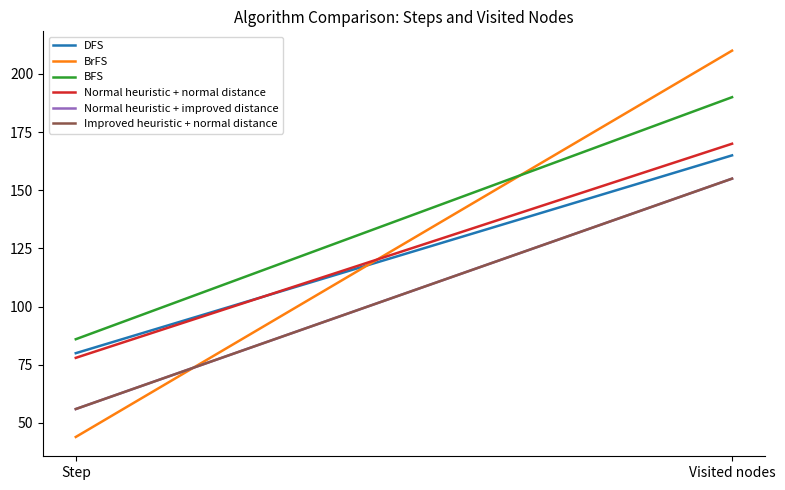

Which series has the widest spread of values?

BrFS